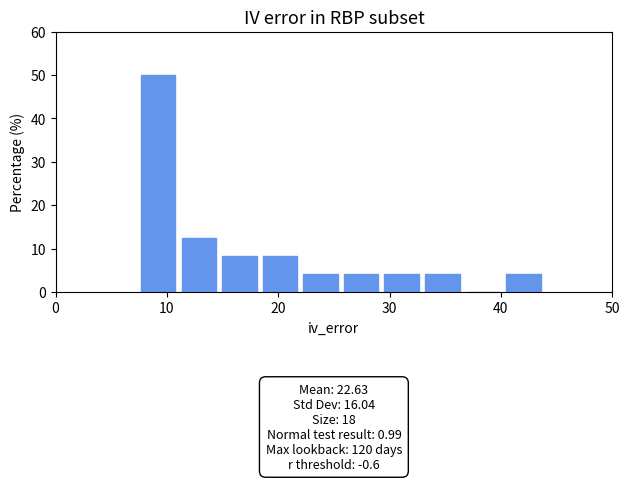

Read against the x-axis, roughly where is the centre of the tallest bar?

9